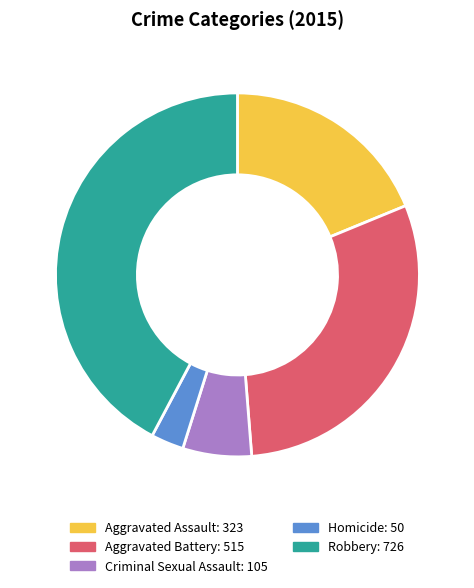

Which has a higher value, Homicide or Aggravated Assault?

Aggravated Assault